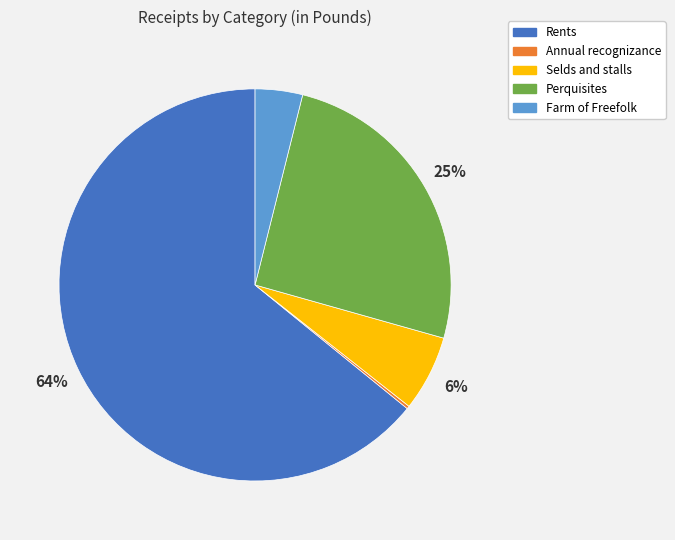

To the nearest percent, what is the average slice percentage?

20%